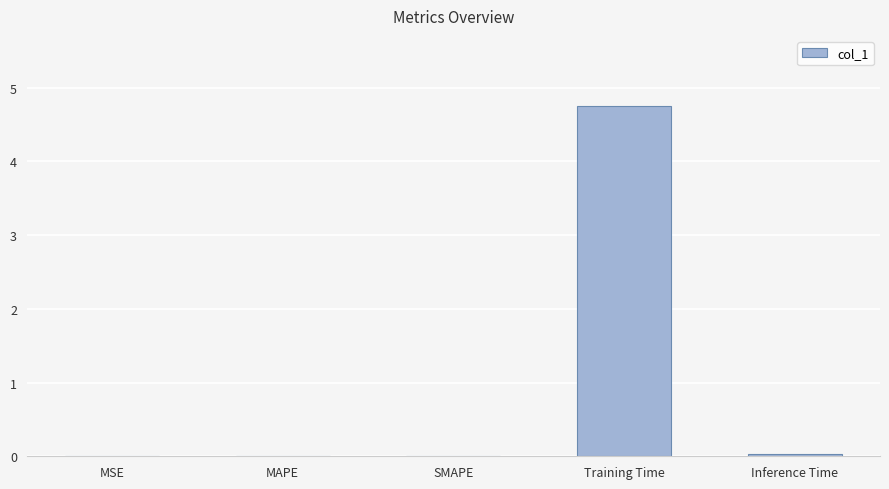

What is the change in value from Training Time to Inference Time?

-4.7